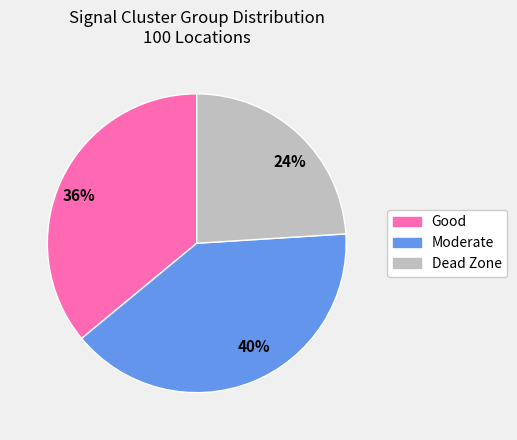

To the nearest percent, what percentage of the pie is 24%?

24%